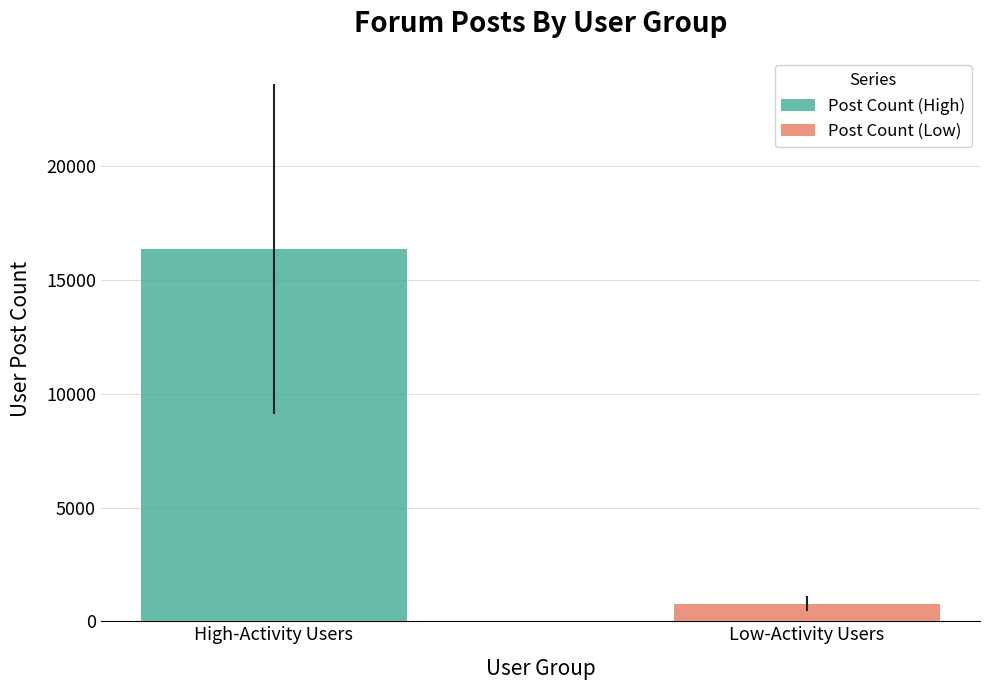

Which series has the widest spread of values?

Post Count (High)